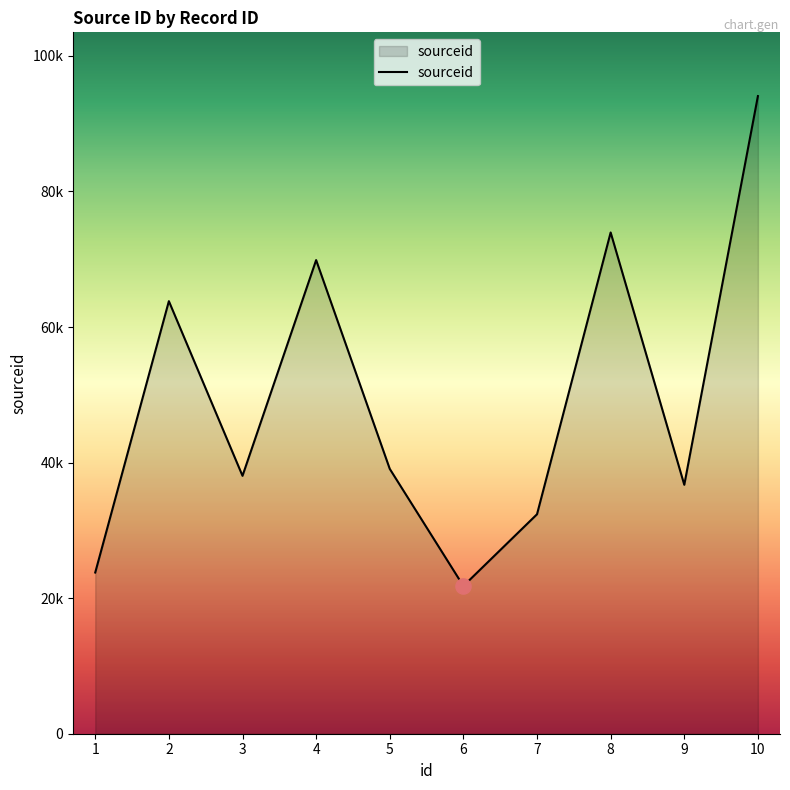

What is the change in value from 3 to 4?

+31827